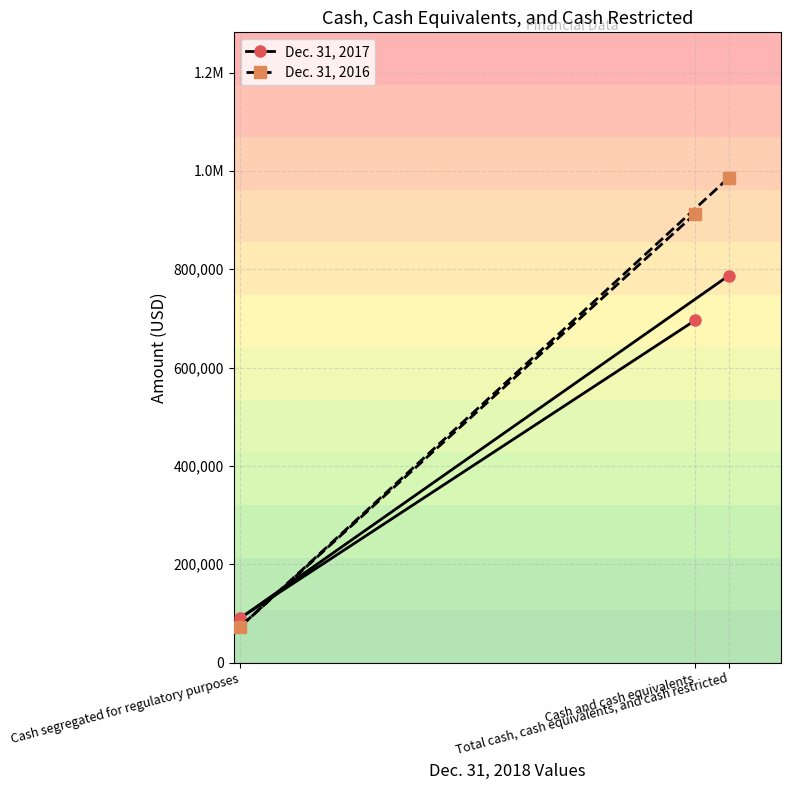

At which category does the chart reach its minimum across all series?

Cash segregated for regulatory purposes